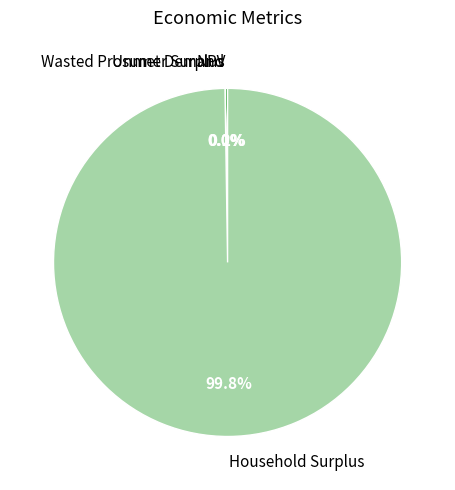

What is the largest slice in the pie chart?

Household Surplus